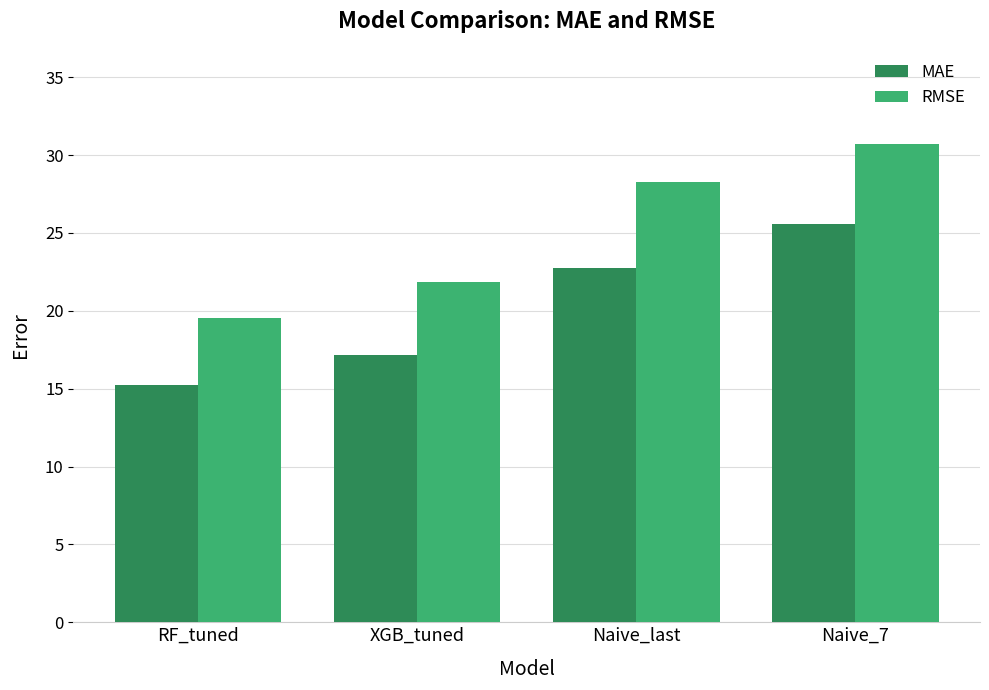

Which category has the lowest value across all series?

RF_tuned